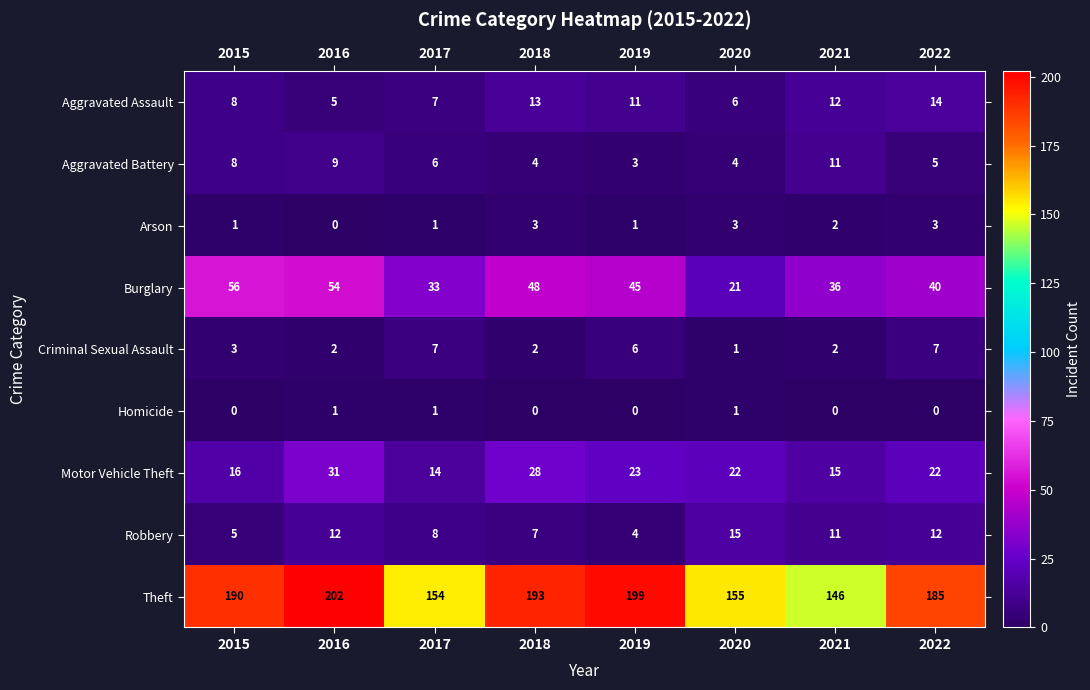

The value of Criminal Sexual Assault at 2022 is 7. True or false?

True